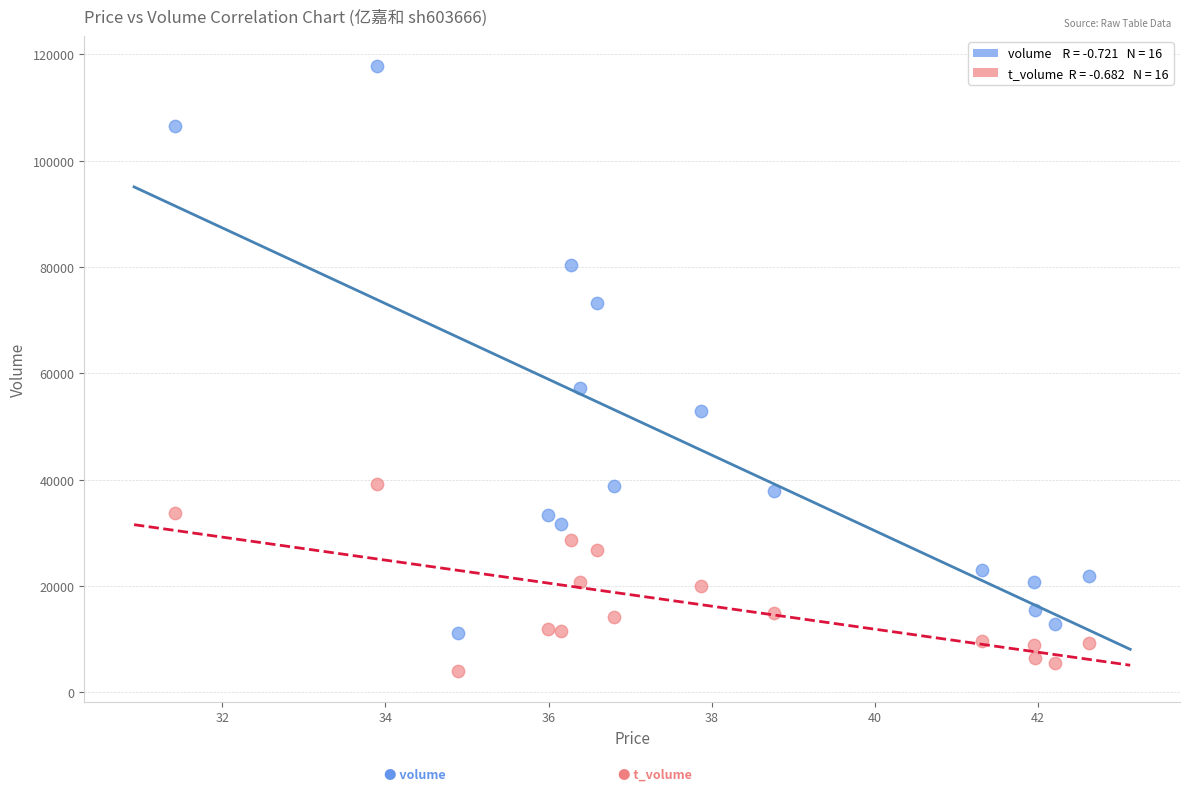

Across all data points, what is the range of Y values (max minus min)?

113845